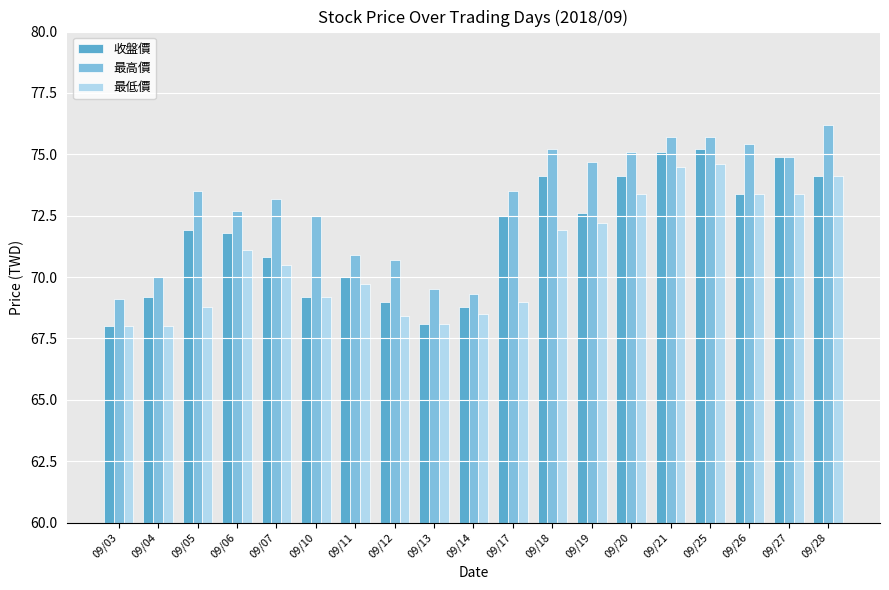

Reading left to right, list all the values displayed in this chart.

收盤價: 68.0	69.2	71.9	71.8	70.8	69.2	70.0	69.0	68.1	68.8	72.5	74.1	72.6	74.1	75.1	75.2	73.4	74.9	74.1
最高價: 69.1	70.0	73.5	72.7	73.2	72.5	70.9	70.7	69.5	69.3	73.5	75.2	74.7	75.1	75.7	75.7	75.4	74.9	76.2
最低價: 68.0	68.0	68.8	71.1	70.5	69.2	69.7	68.4	68.1	68.5	69.0	71.9	72.2	73.4	74.5	74.6	73.4	73.4	74.1